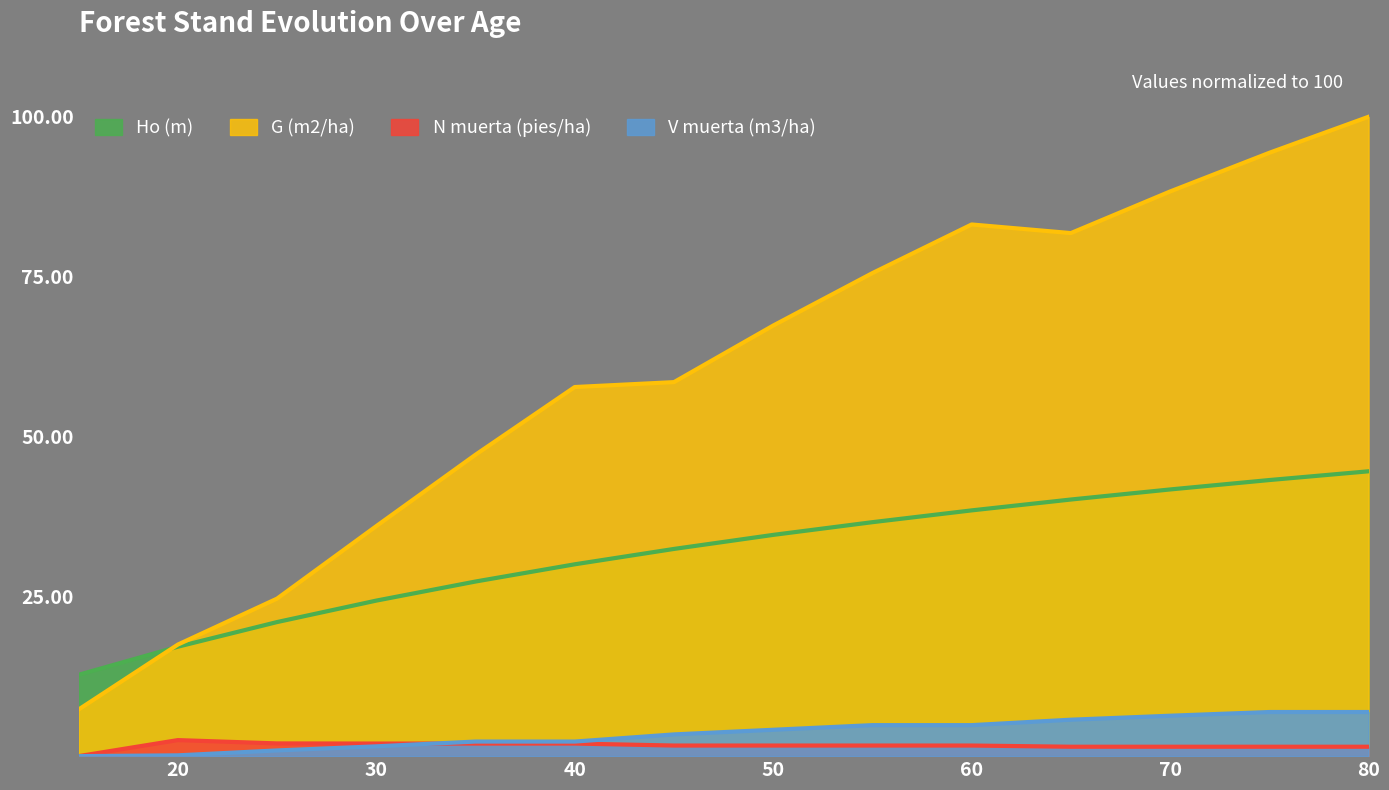

True or false: N muerta (pies/ha) and Ho (m) intersect in this chart.

False